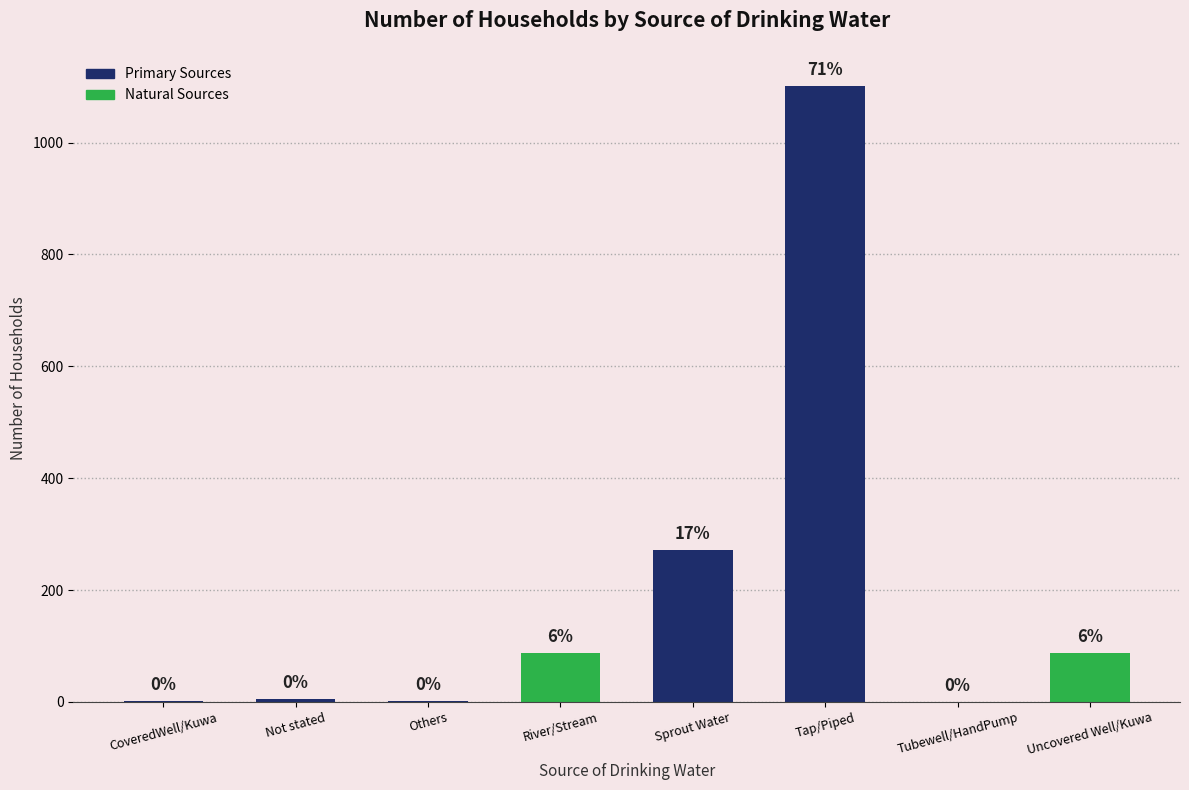

Read the value at Uncovered Well/Kuwa, to the nearest 10.

90